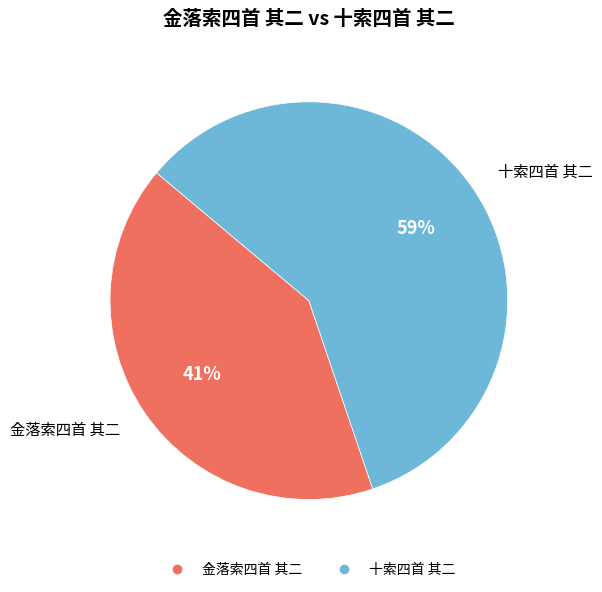

What percentage is the 十索四首 其二 slice, to the nearest percent?

59%